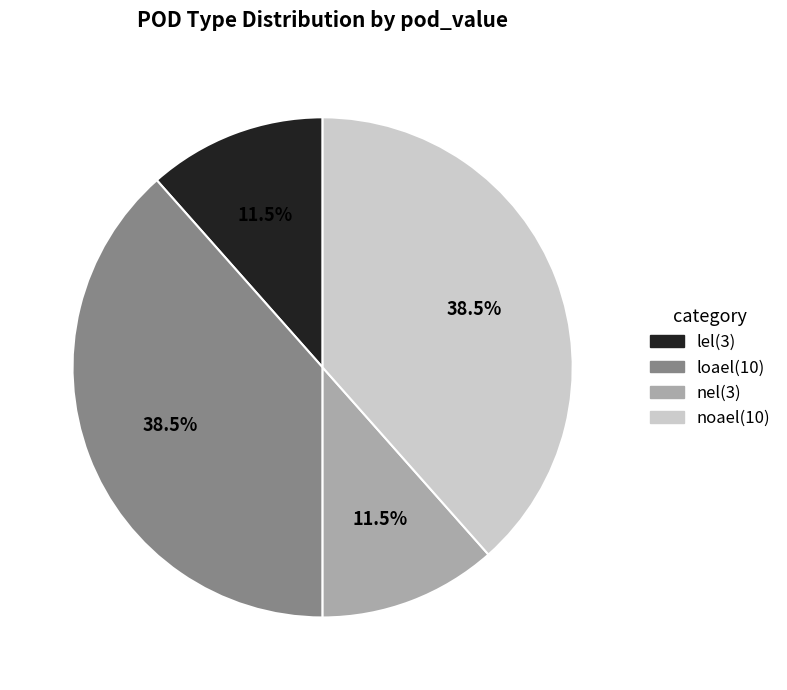

To the nearest percent, what is the difference between the largest and smallest slice percentages?

27%